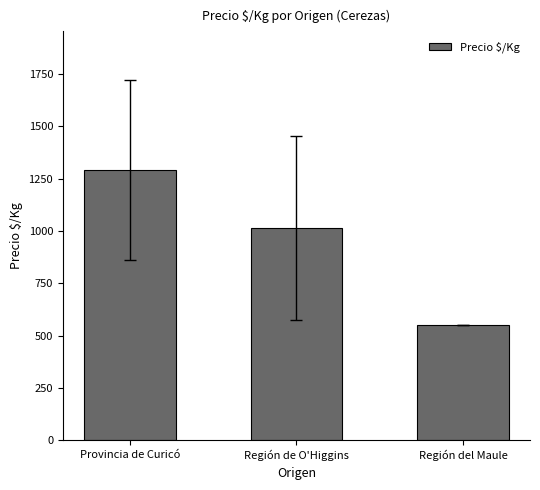

Count the number of data series in this chart.

1